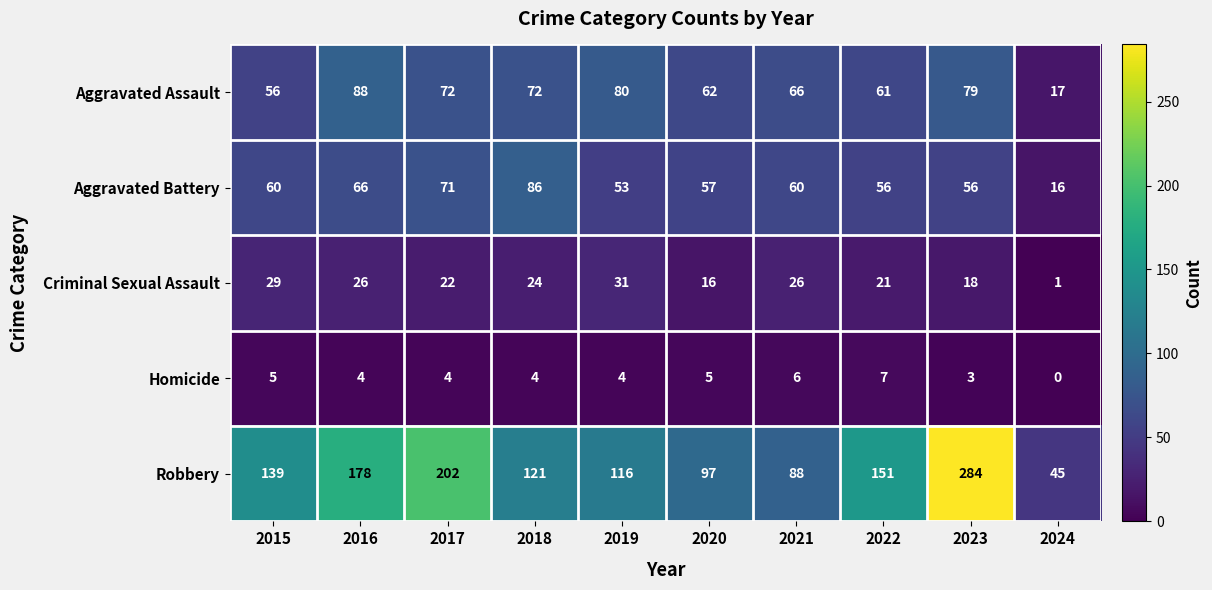

True or false: Criminal Sexual Assault has a value of 8 at 2023.

False